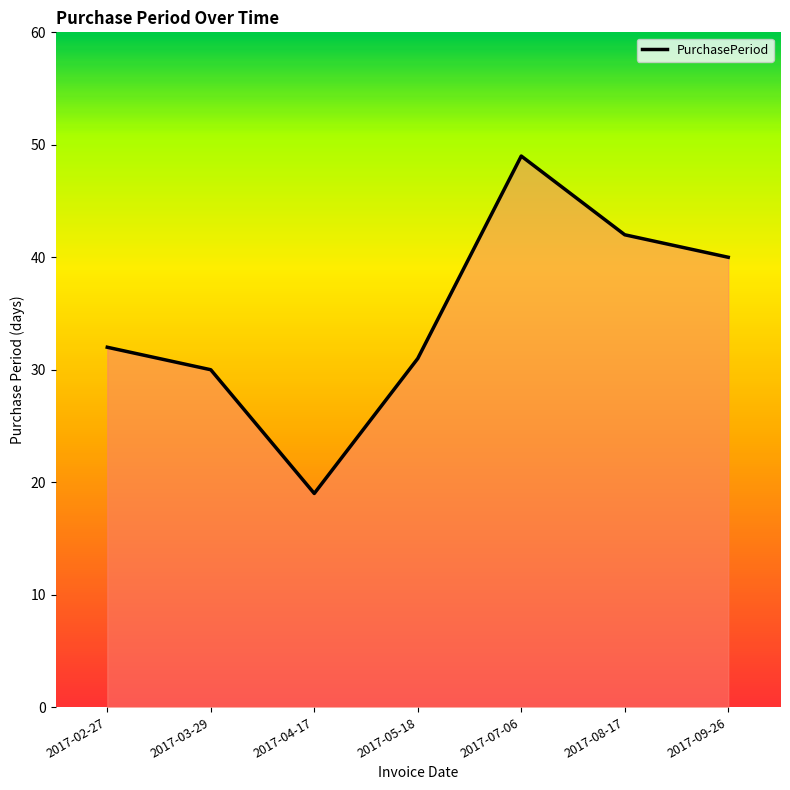

Where is the first local maximum?

2017-07-06